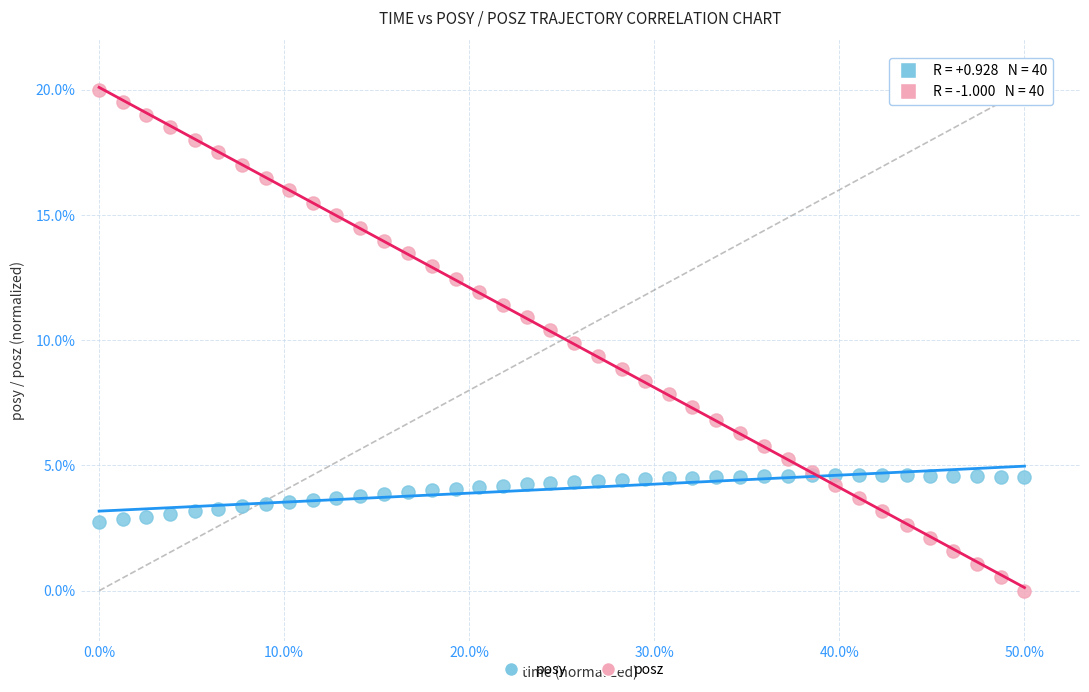

Which series has the widest spread of Y values?

posz